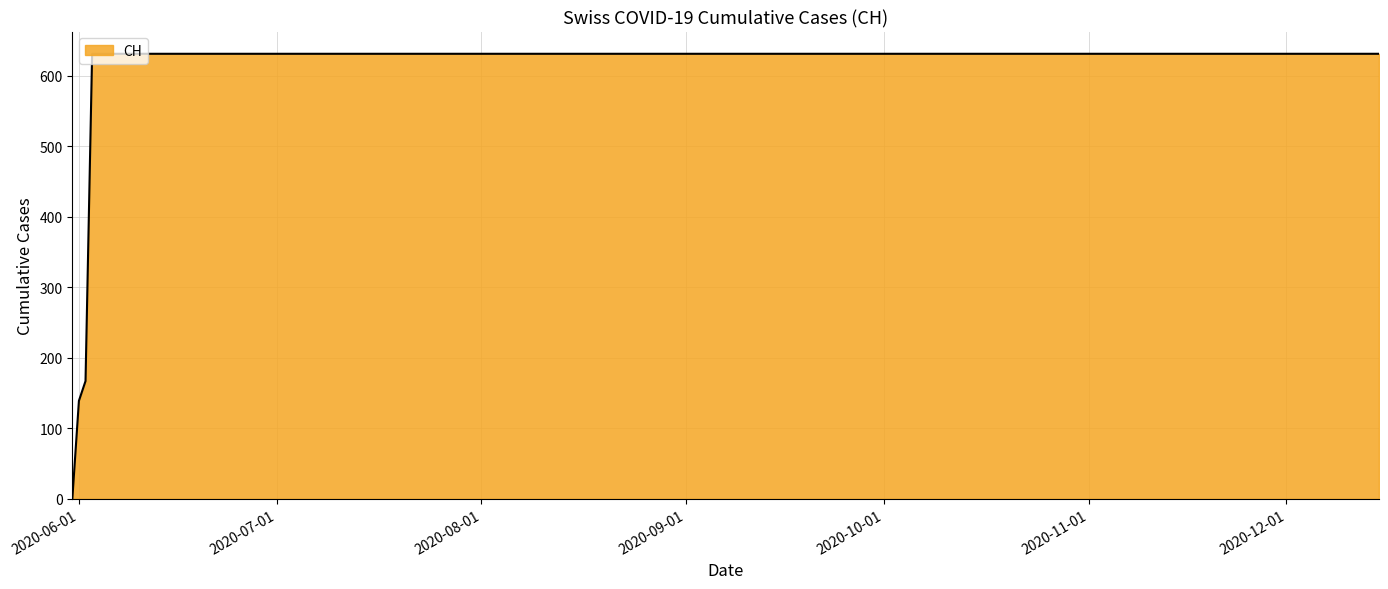

What is the greatest value displayed?

631